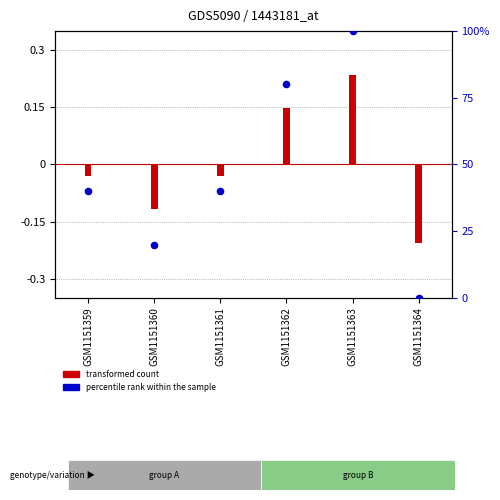

Which has a higher value, GSM1151362 or GSM1151364?

GSM1151362